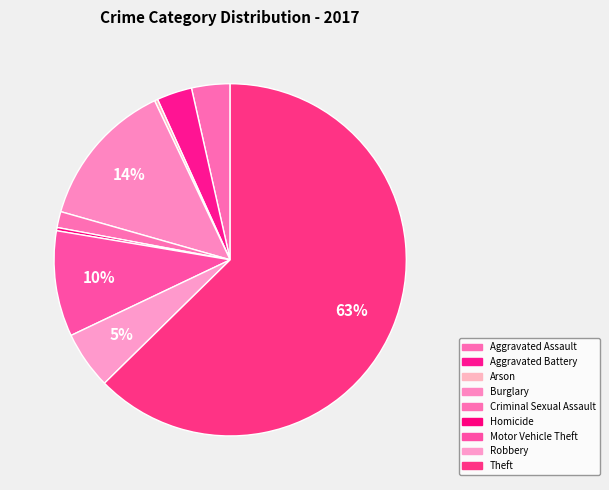

Count the number of slices in the pie.

9